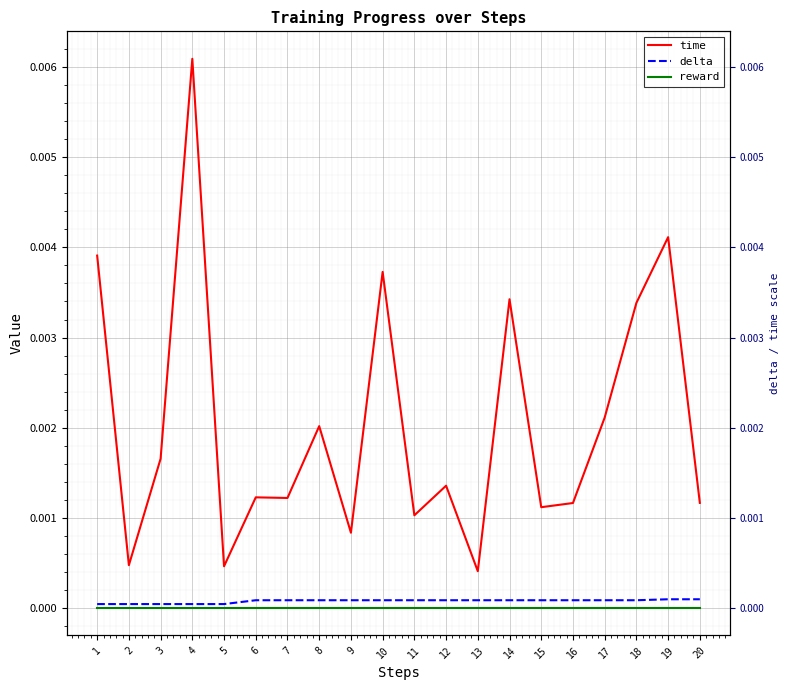

Which category has the highest value across all series?

4